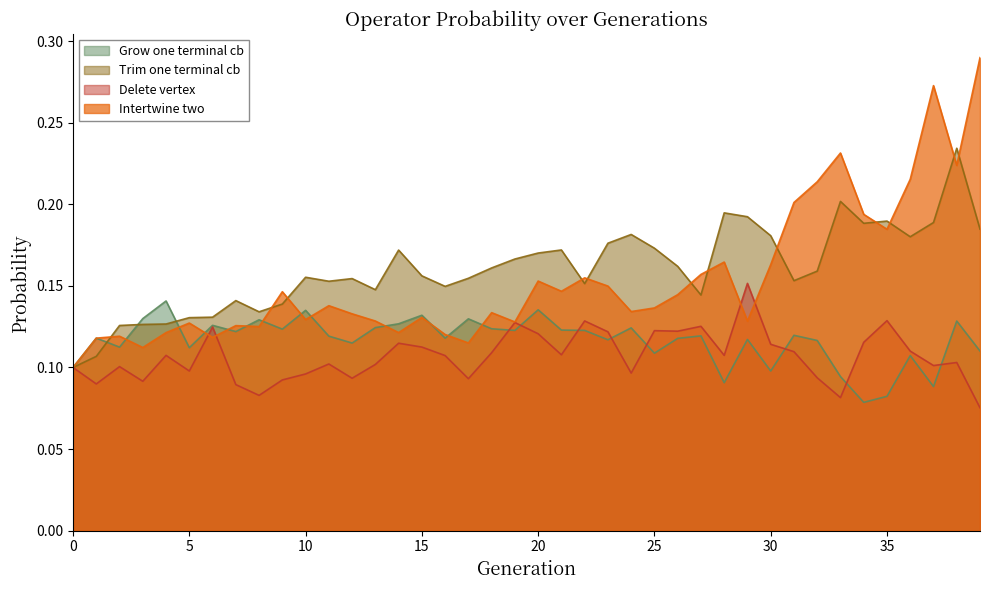

How many times do Trim_one_terminal_cb and Intertwine_two cross each other?

12